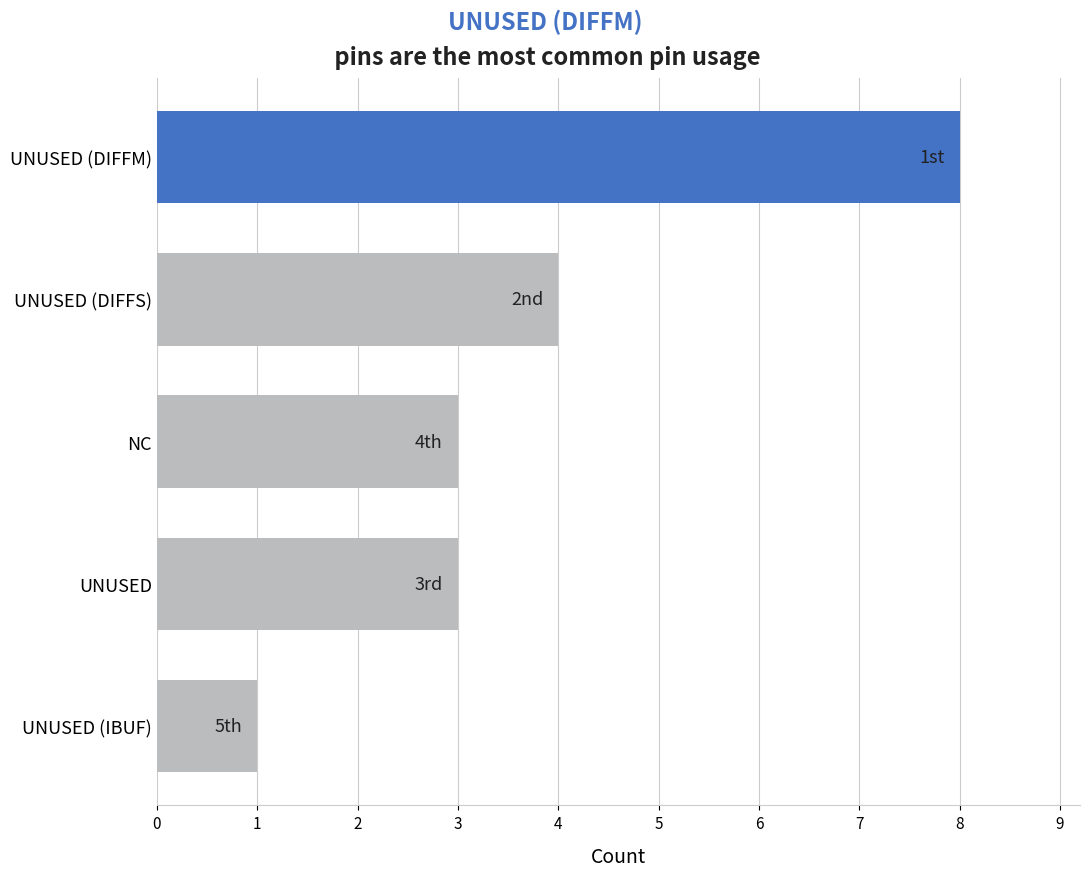

Reading top to bottom, what are all the values shown in this chart?

8	4	3	3	1